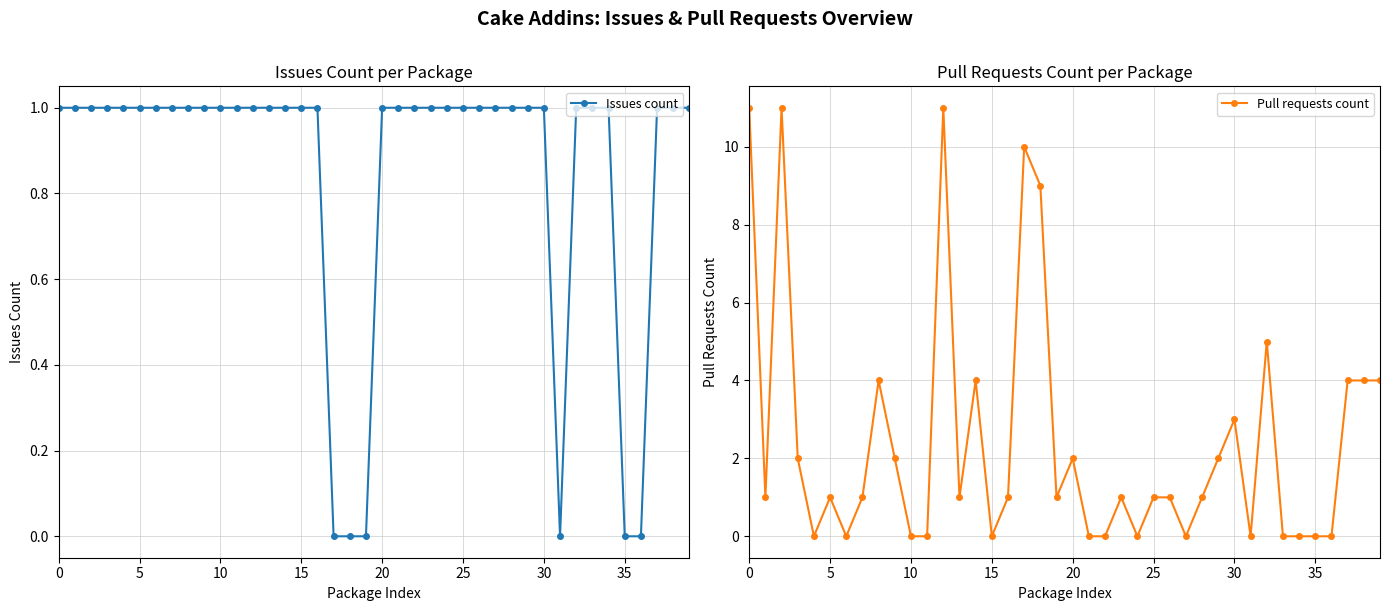

How many intersections are there between Issues count and Pull requests count?

6